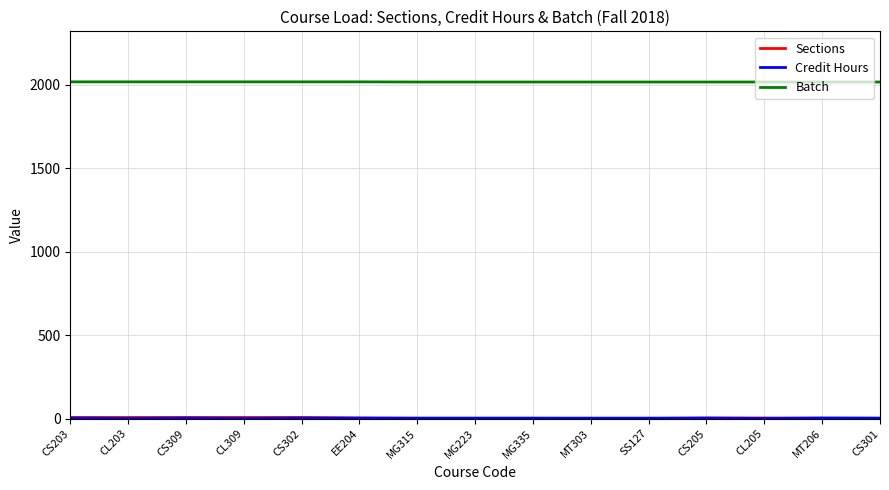

True or false: Batch has a value of 2016 at CL203.

True